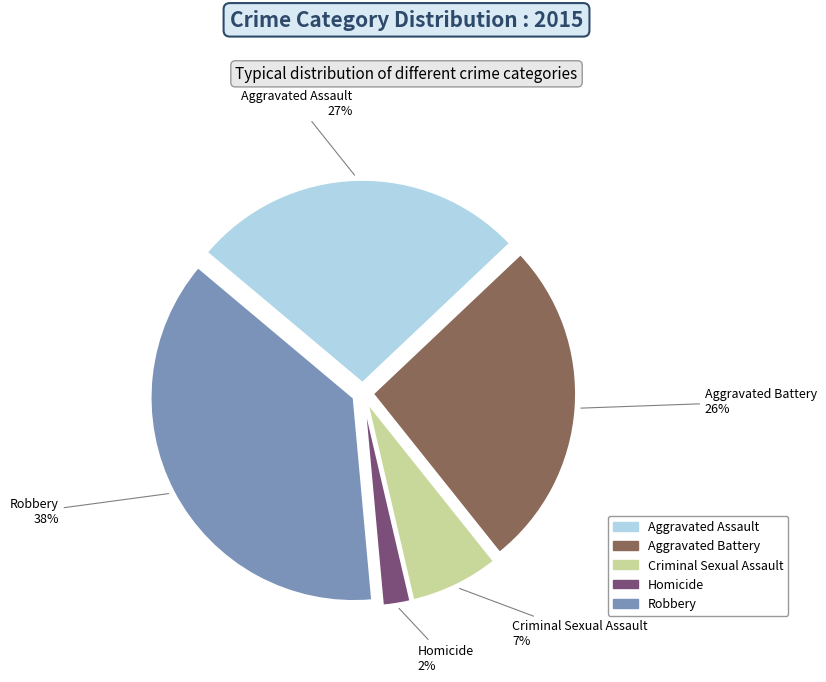

To the nearest percent, what is the difference between the Criminal Sexual Assault and Homicide slice percentages?

5%